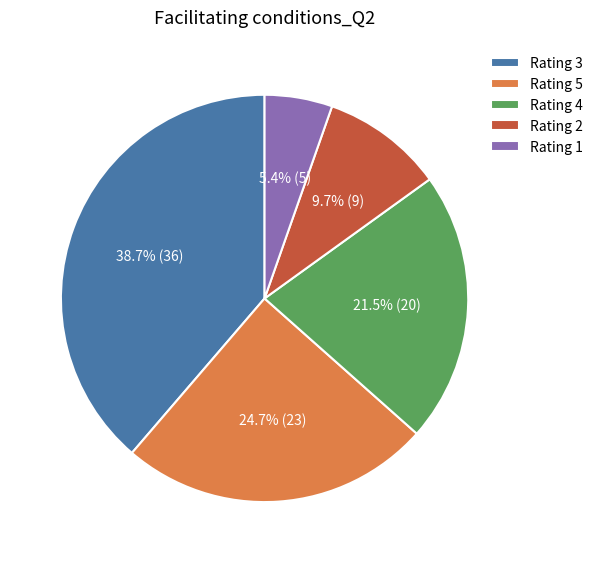

What is the total percentage of Rating 3 and Rating 4?

60.2%